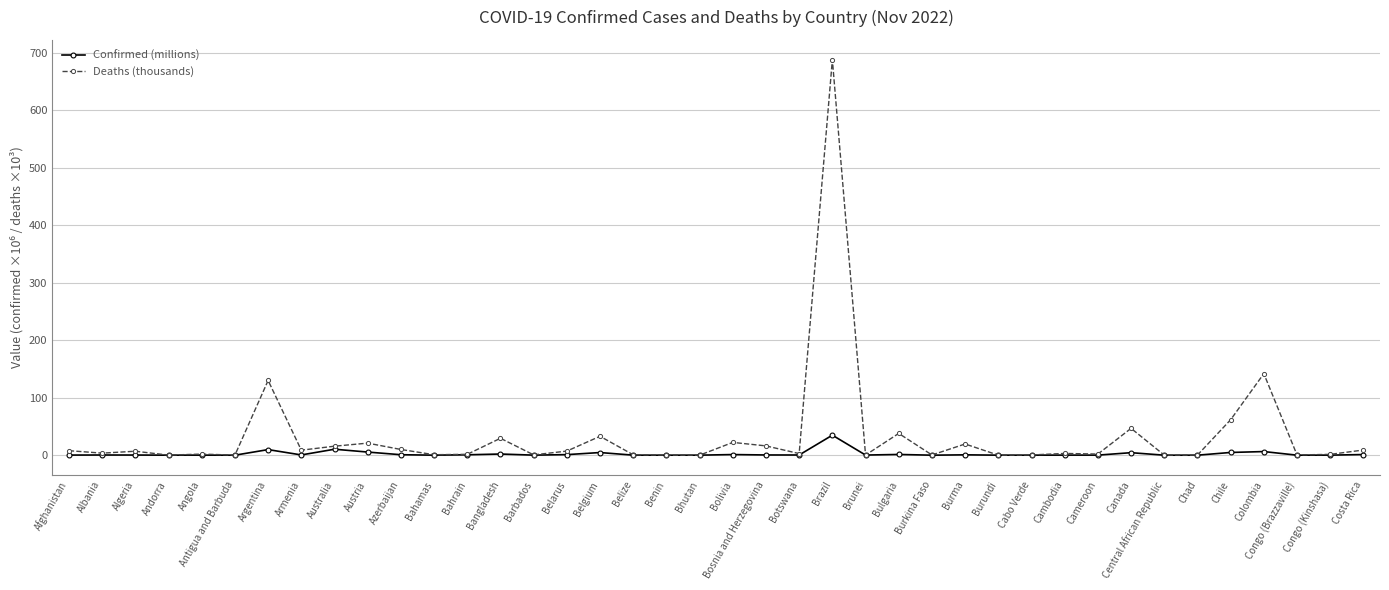

Which series has the widest spread of values?

Deaths (thousands)